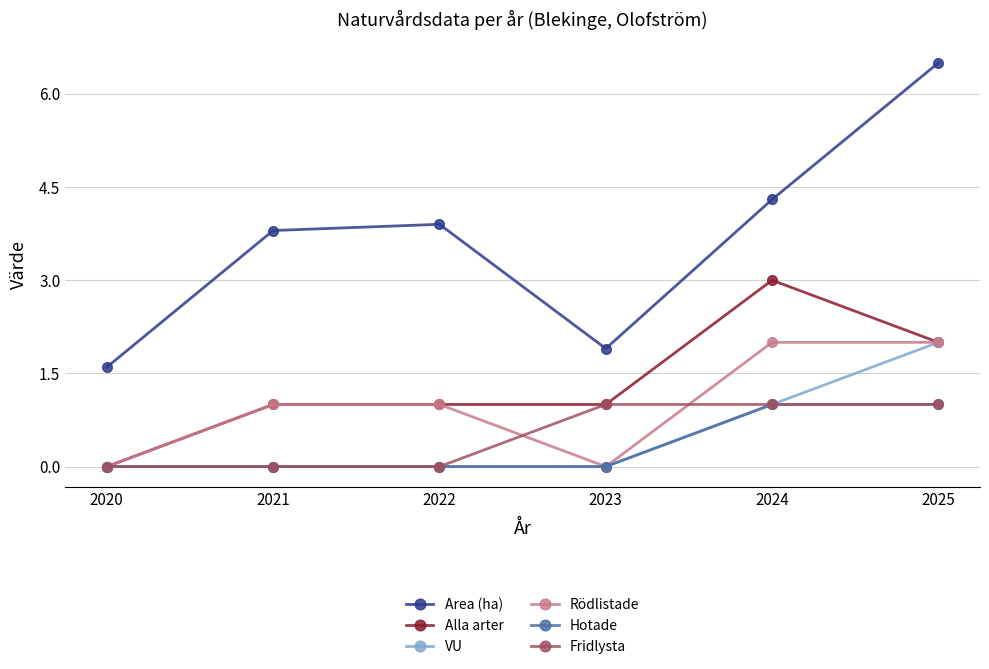

At which label does Area (ha) reach its peak?

2025